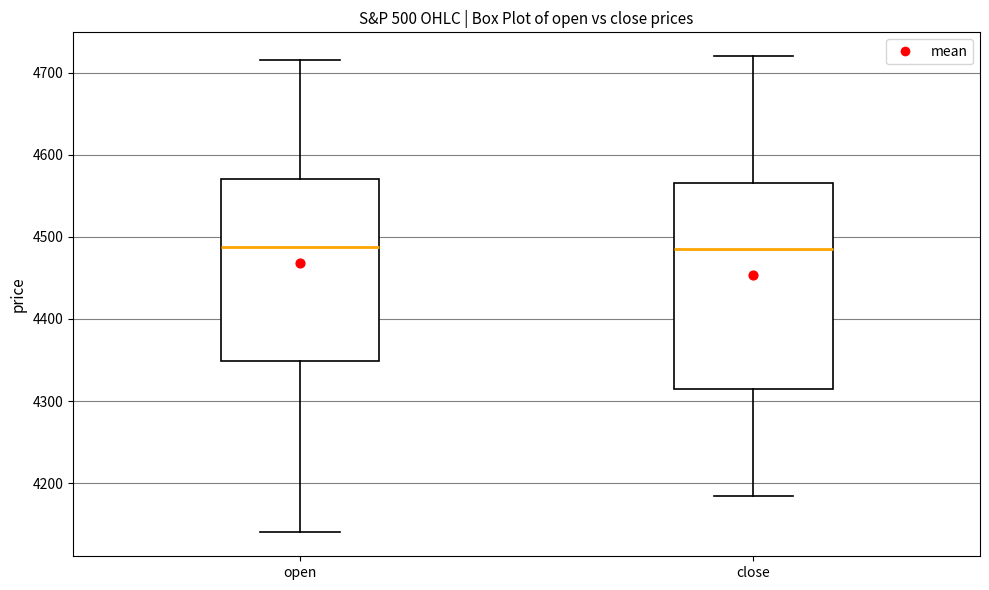

Comparing the boxes themselves (not the whiskers), which one is the tallest?

close